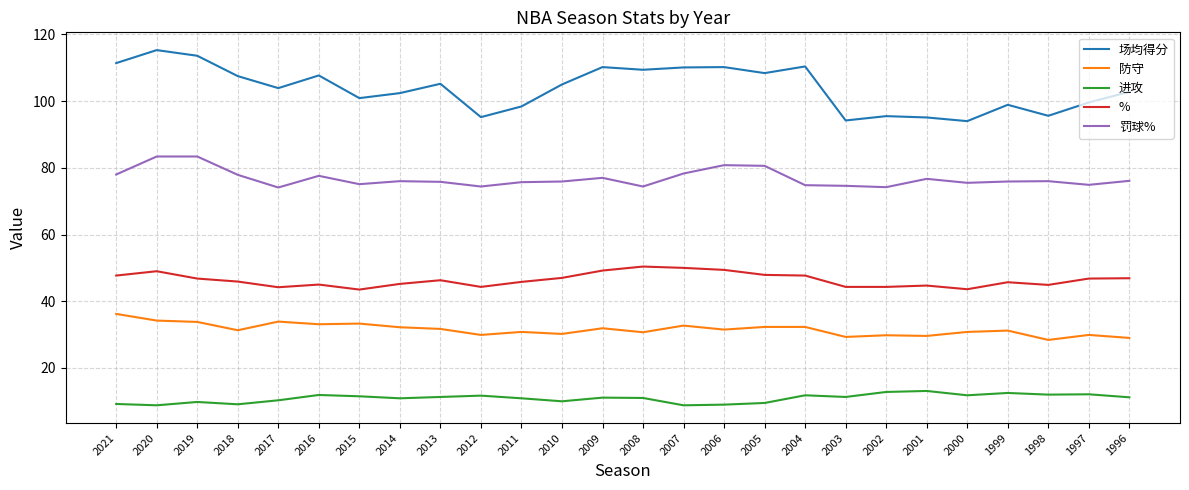

At 2011, list the series in order from smallest to largest.

进攻, 防守, %, 罚球%, 场均得分